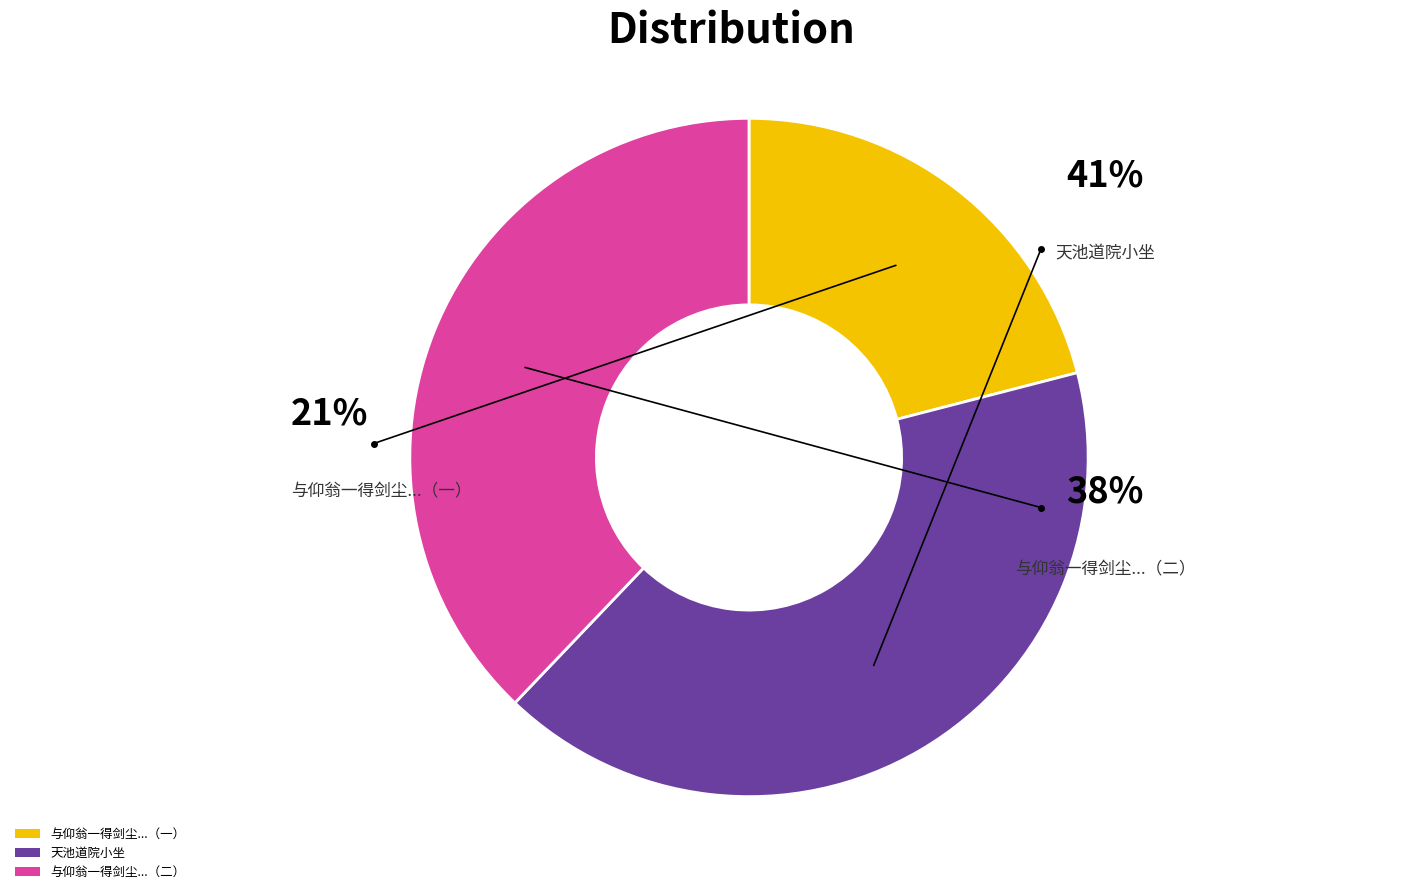

Combined, do 与仰翁一得剑尘剑川水月赴丰城于桂山书院小坐依剑川兄命口成一律并书 and 与仰翁一得剑尘剑川水月赴丰城于桂山书院小坐依剑川兄命口成一律并书 account for over 50%?

Yes